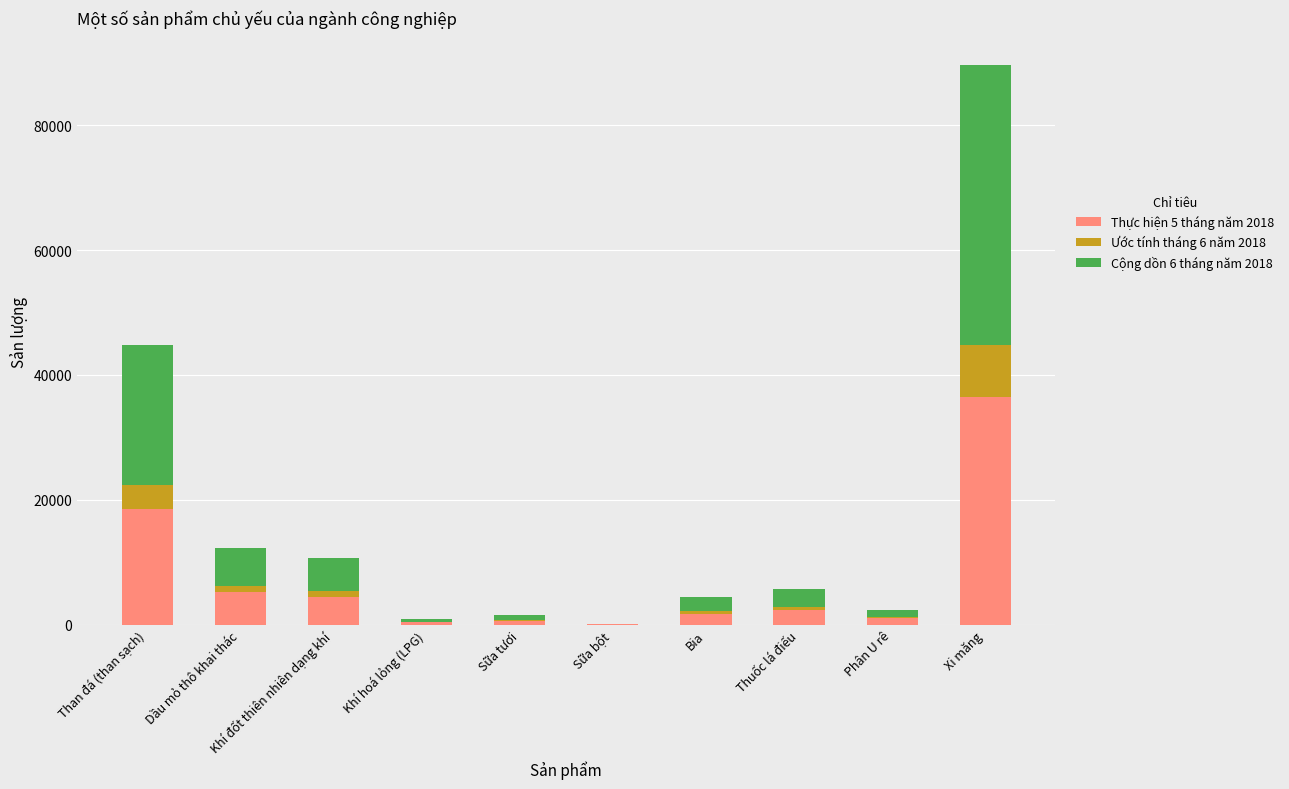

What is the sum of all Thực hiện 5 tháng năm 2018 values?

70645.1